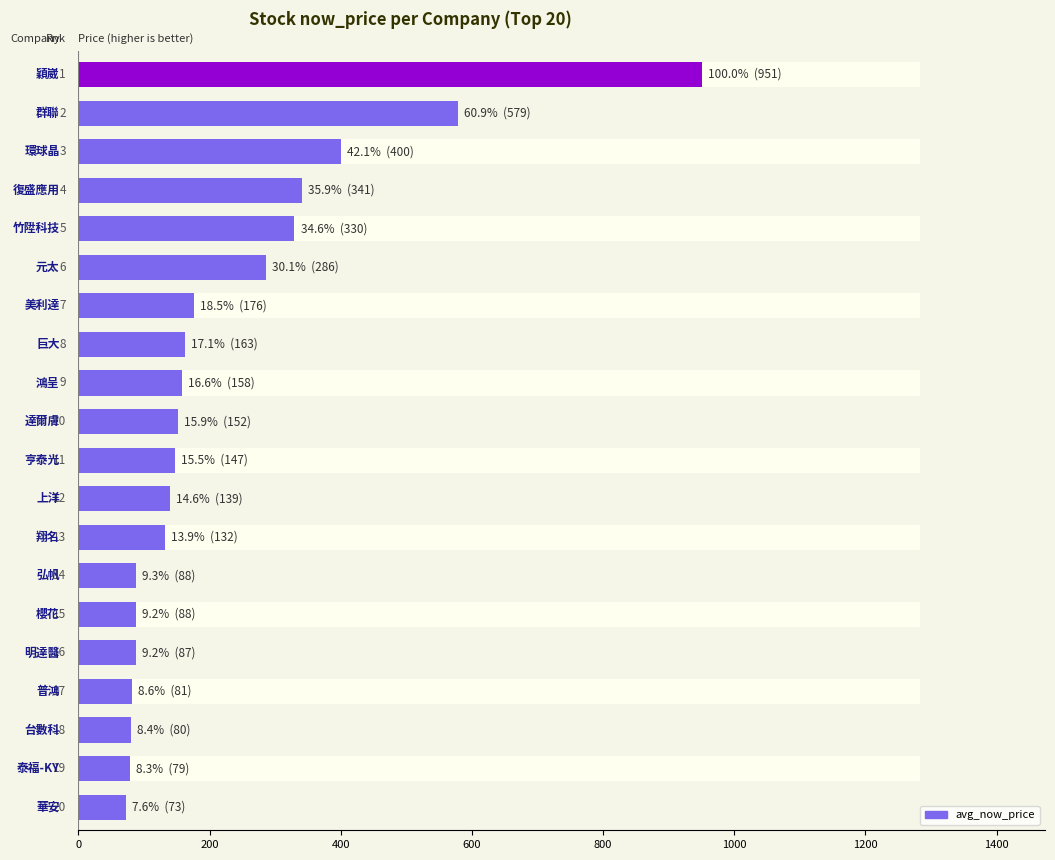

Between 1000 and 10, which is larger?

1000